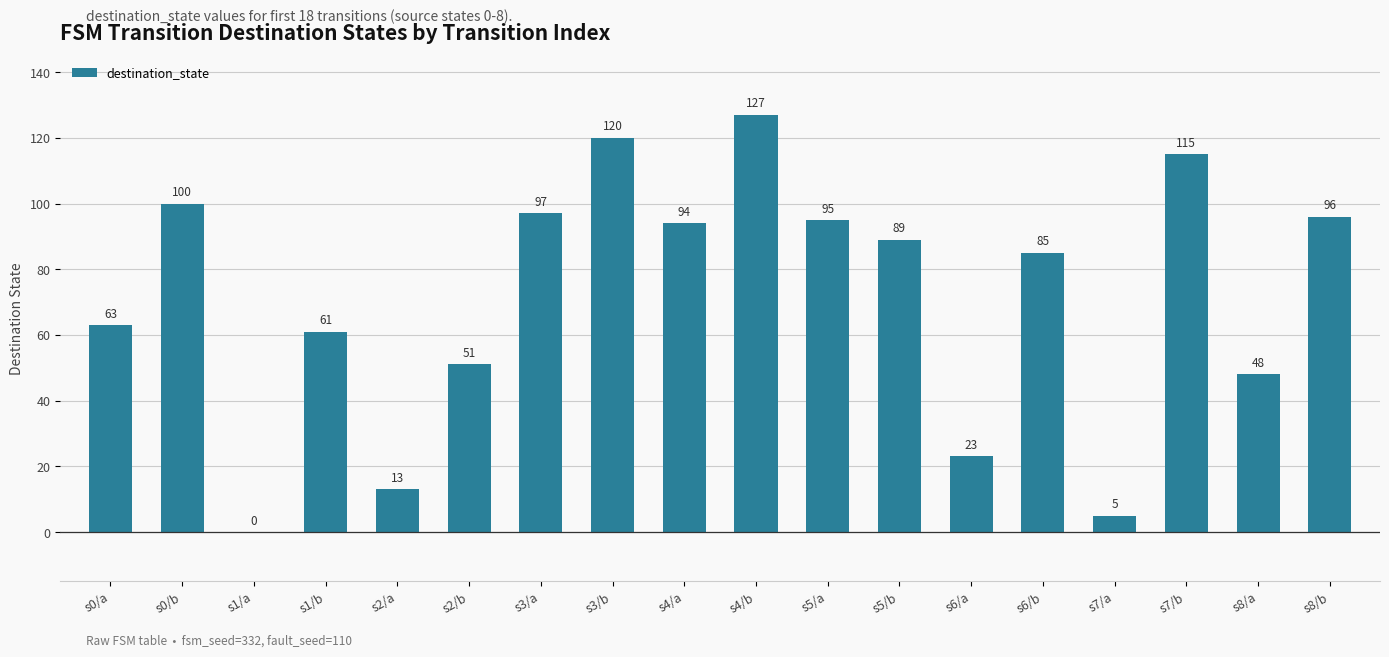

What is the maximum value shown in the chart?

127